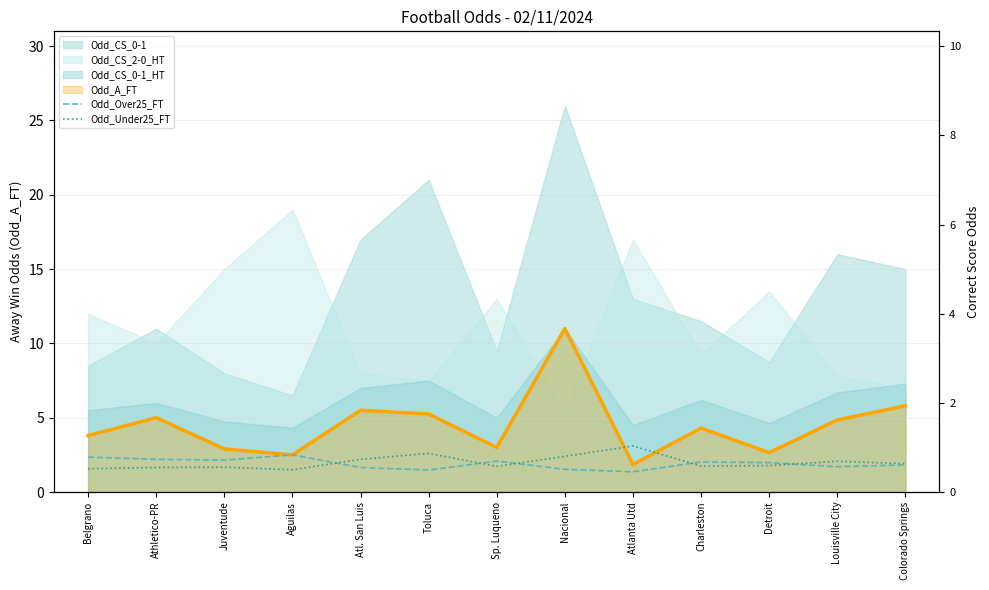

At which label is Odd_Under25_FT closest to 2?

Louisville City